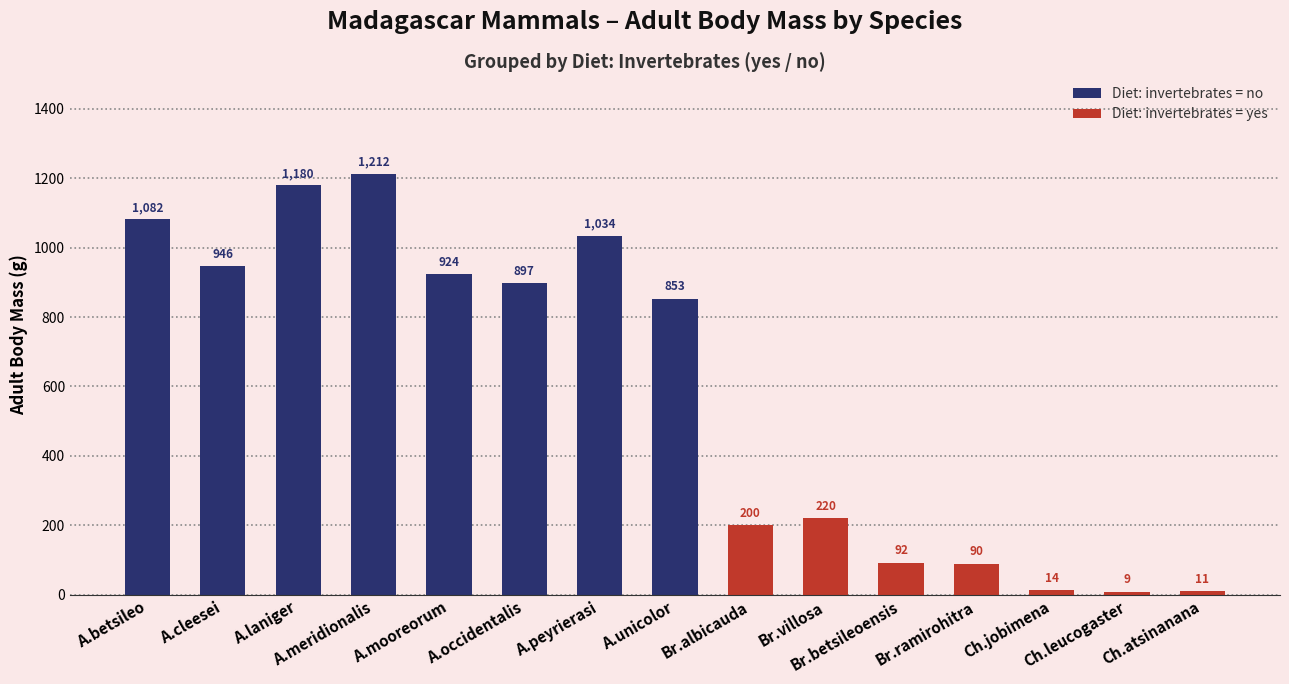

What is the highest value of the Diet: invertebrates = no series?

1212.5